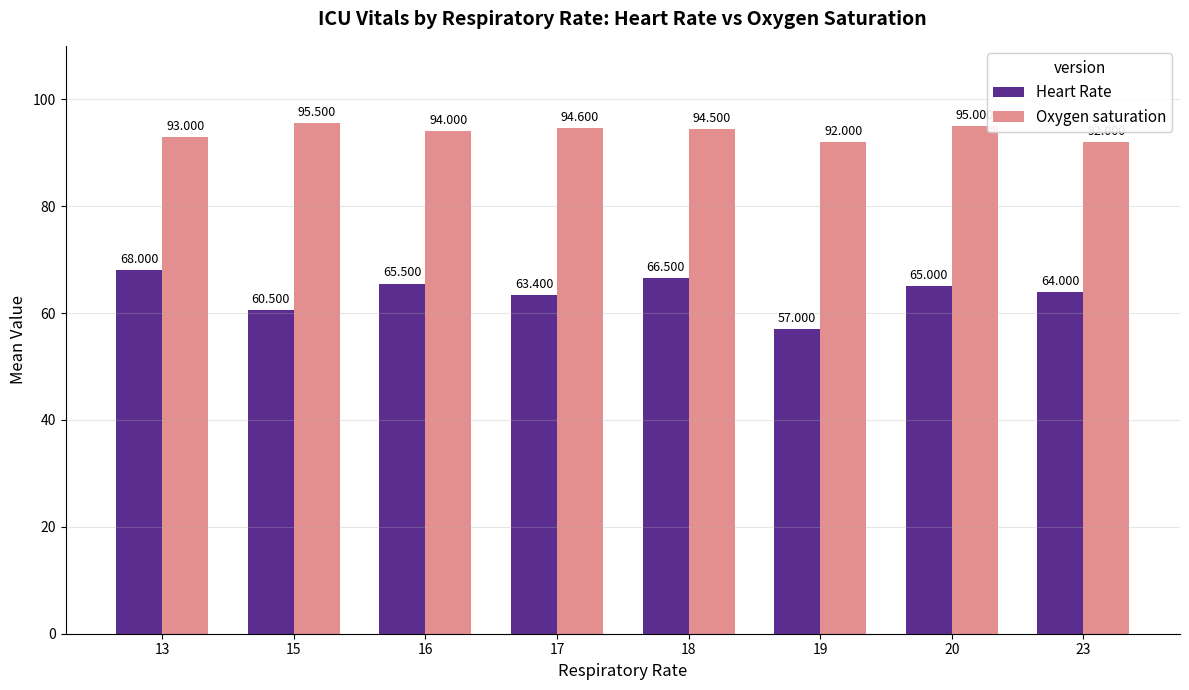

Which series changed the most between 16 and 17?

Heart Rate